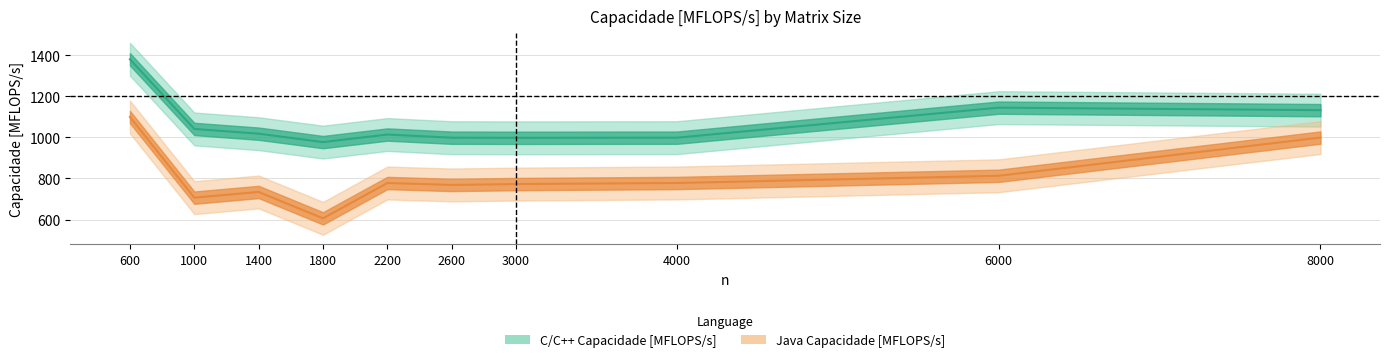

What is the greatest value displayed?

1380.2